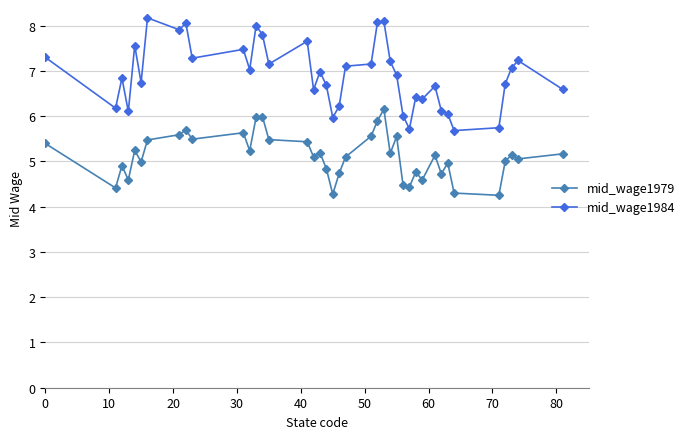

What is the value of the mid_wage1984 point at the 23rd from the left?

7.2